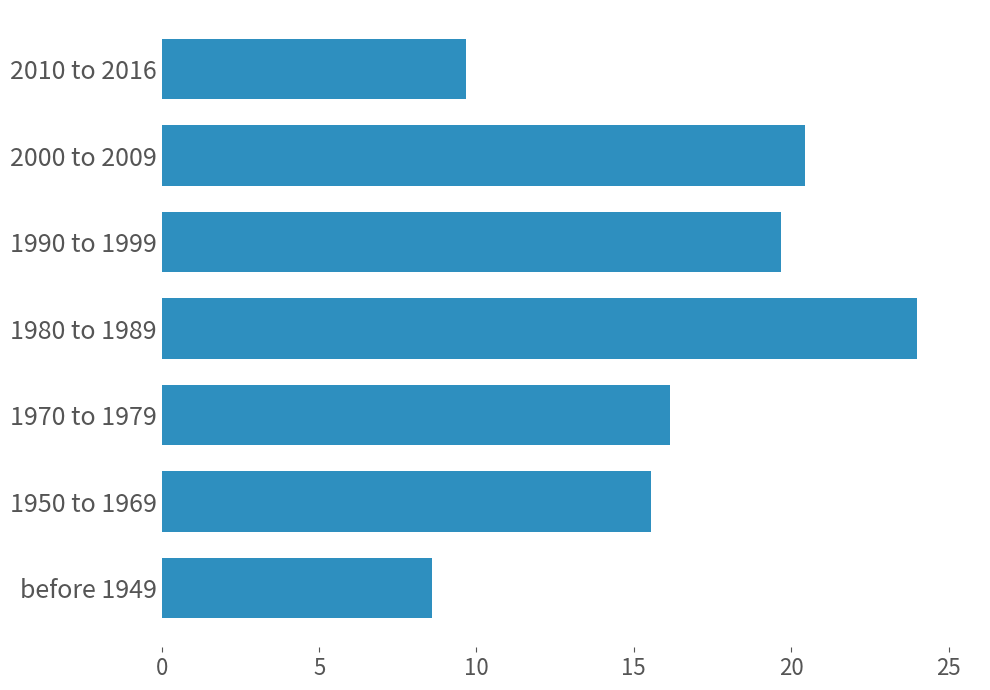

How many data points are less than 16?

3